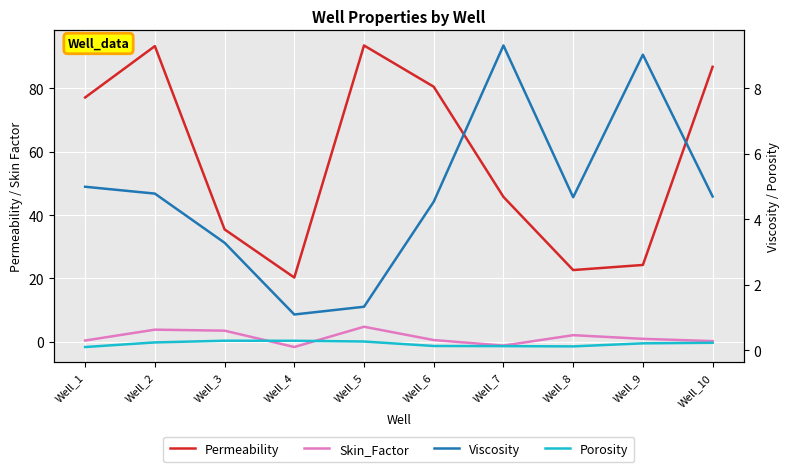

What is the value of the Skin_Factor point at the 4th from the left?

-1.7